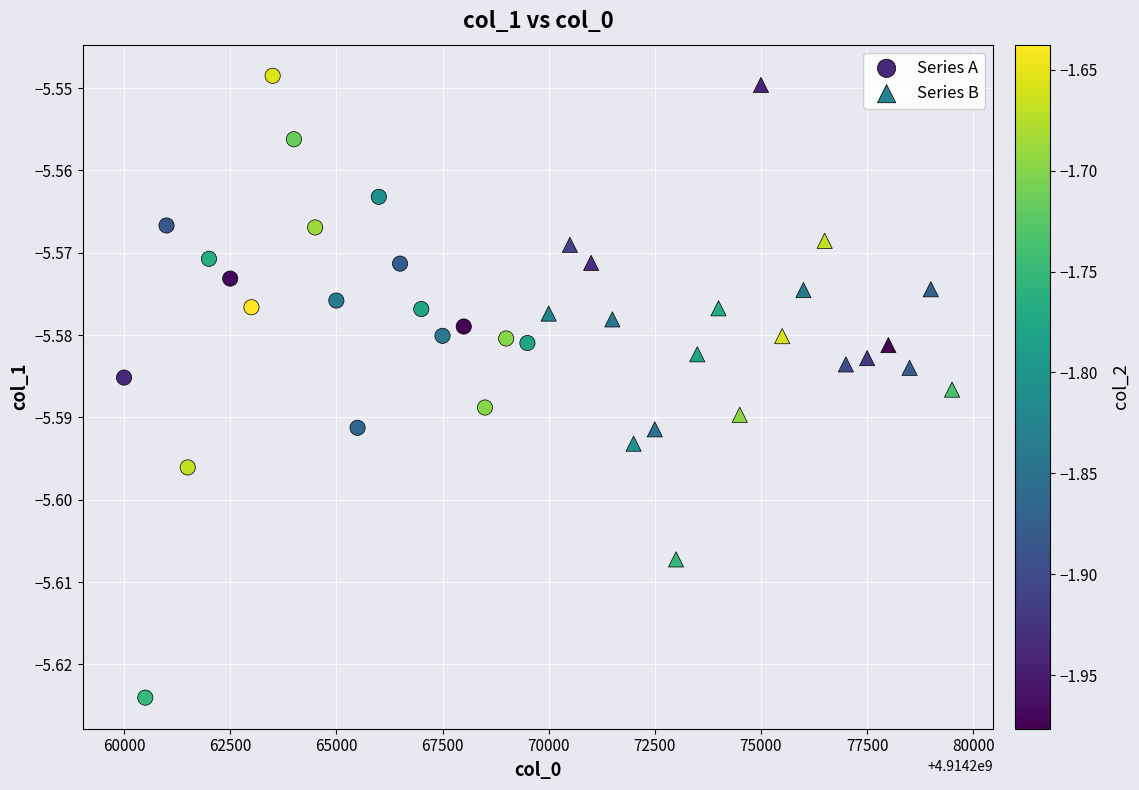

What are all the series names shown in the legend?

Series A, Series B